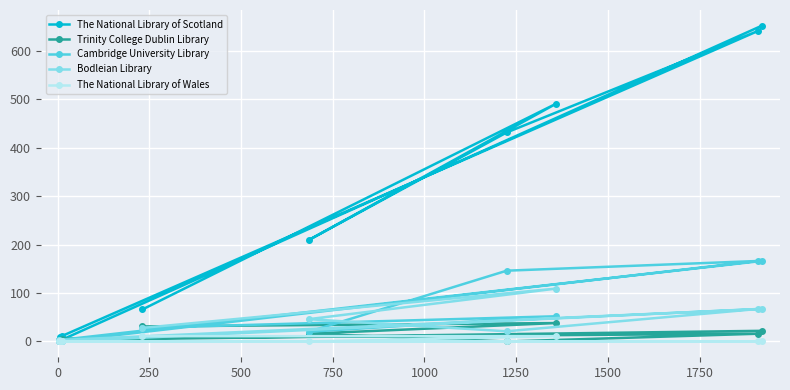

At how many categories does at least one series exceed 242?

4